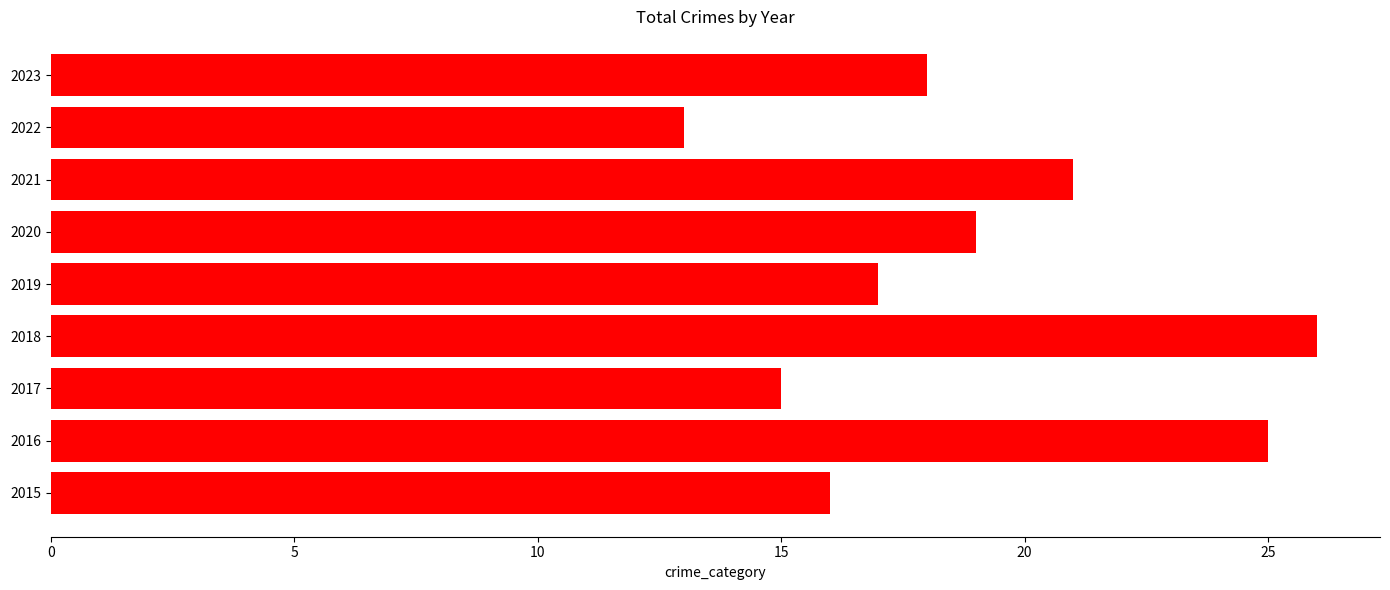

What is the greatest value displayed?

26